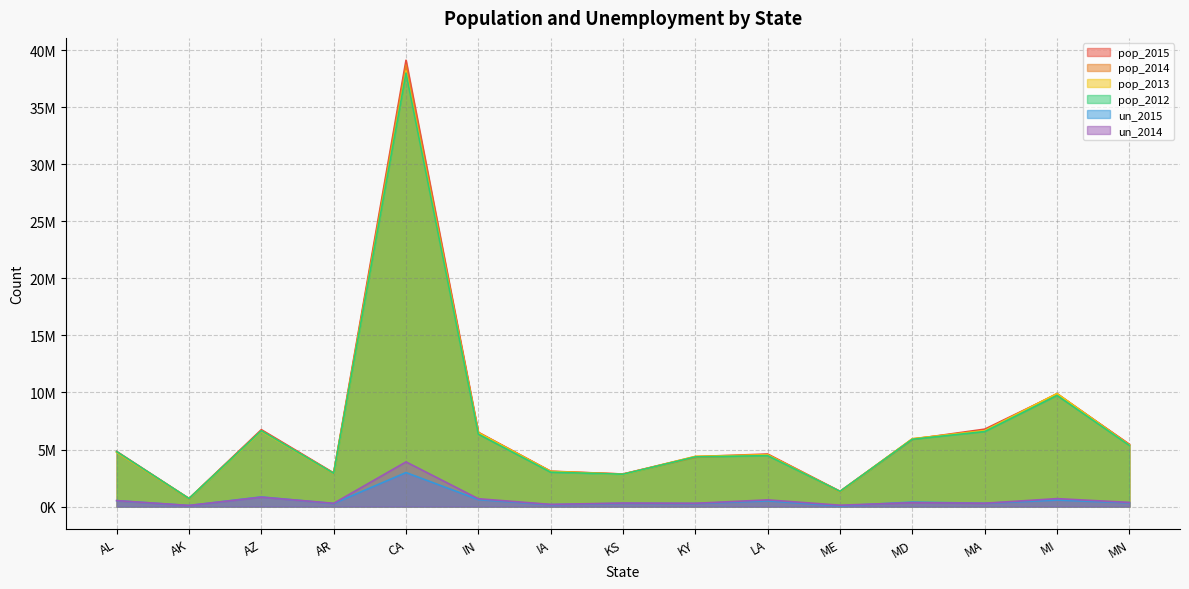

At how many categories does at least one series exceed 1858877?

13